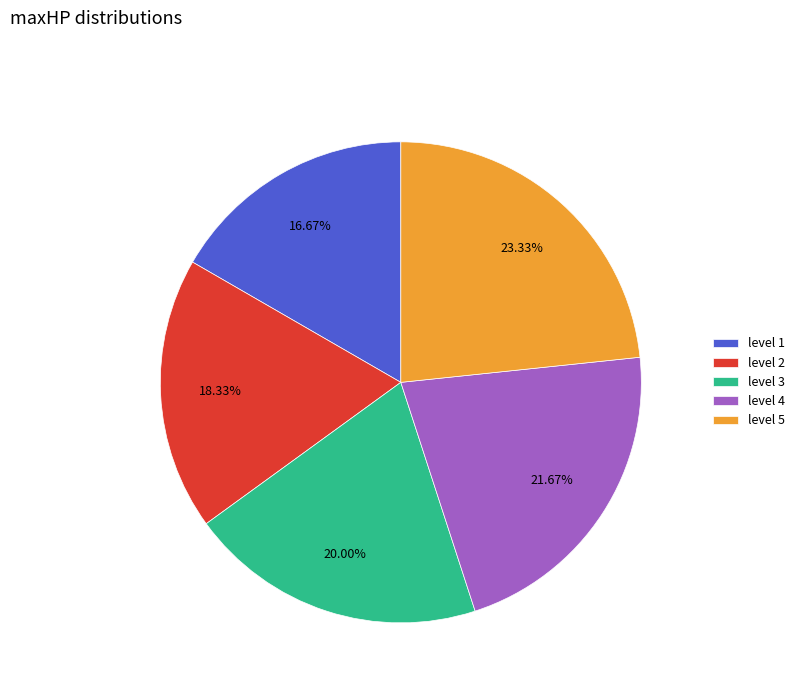

Do level 5 and level 3 together represent more than half of the pie?

No